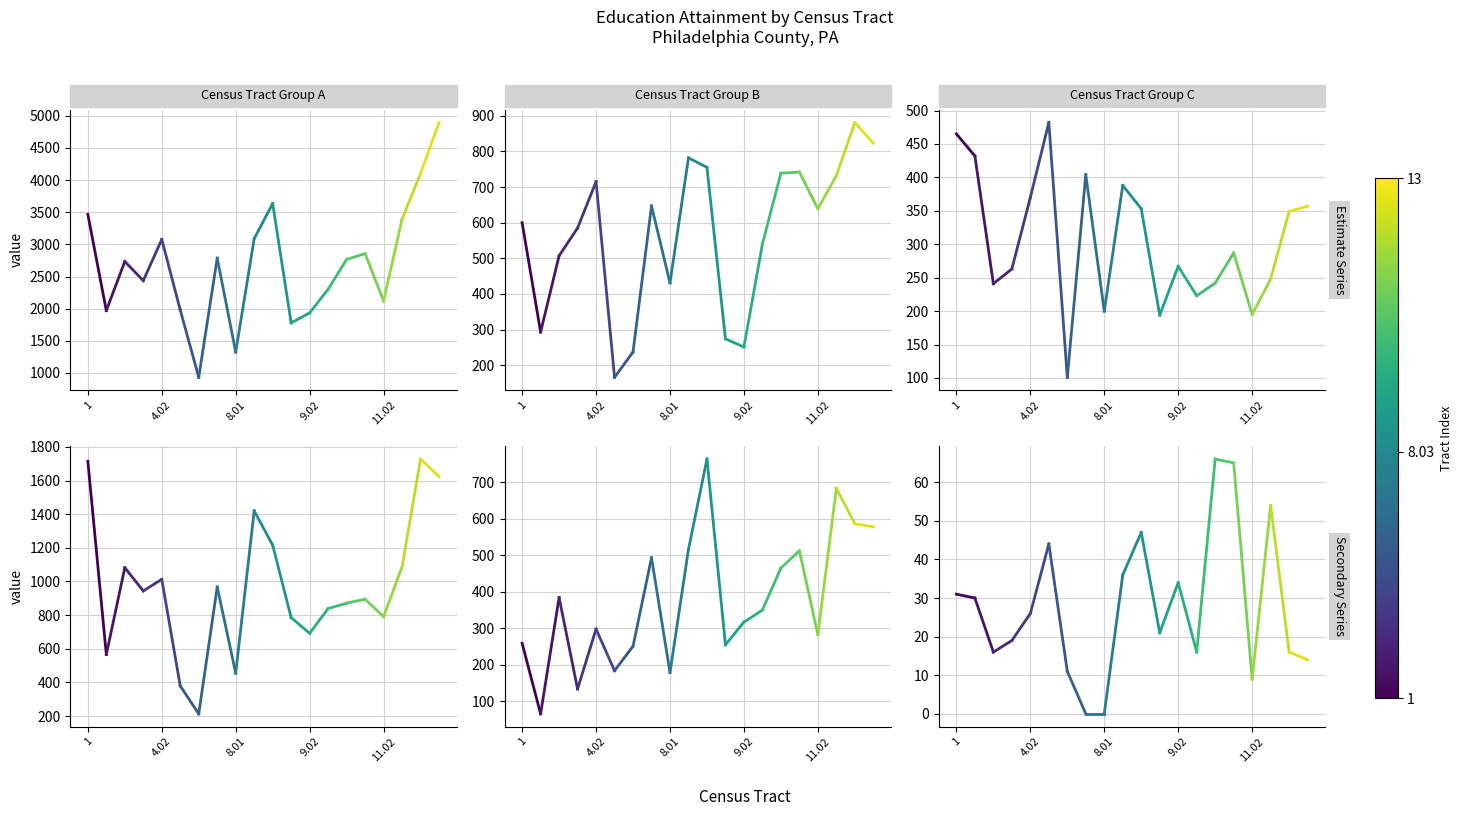

How many lines are shown in the chart?

6